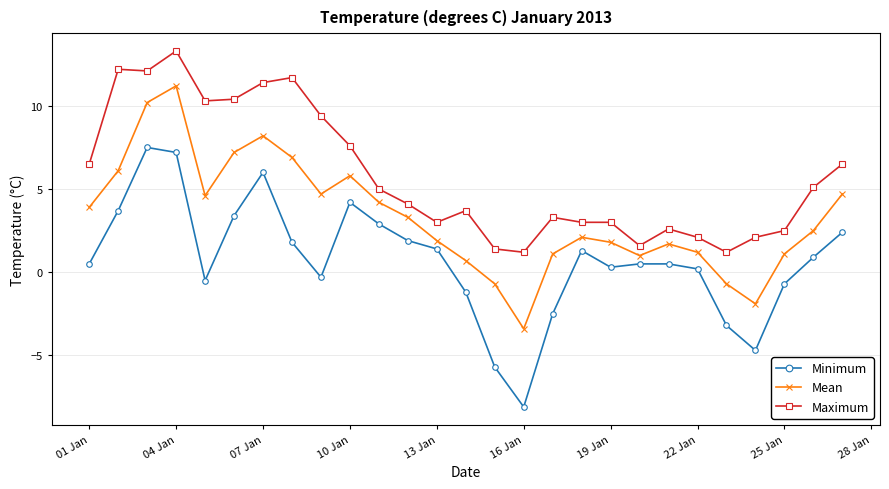

List the series in order of their peak value, lowest first.

Minimum, Mean, Maximum